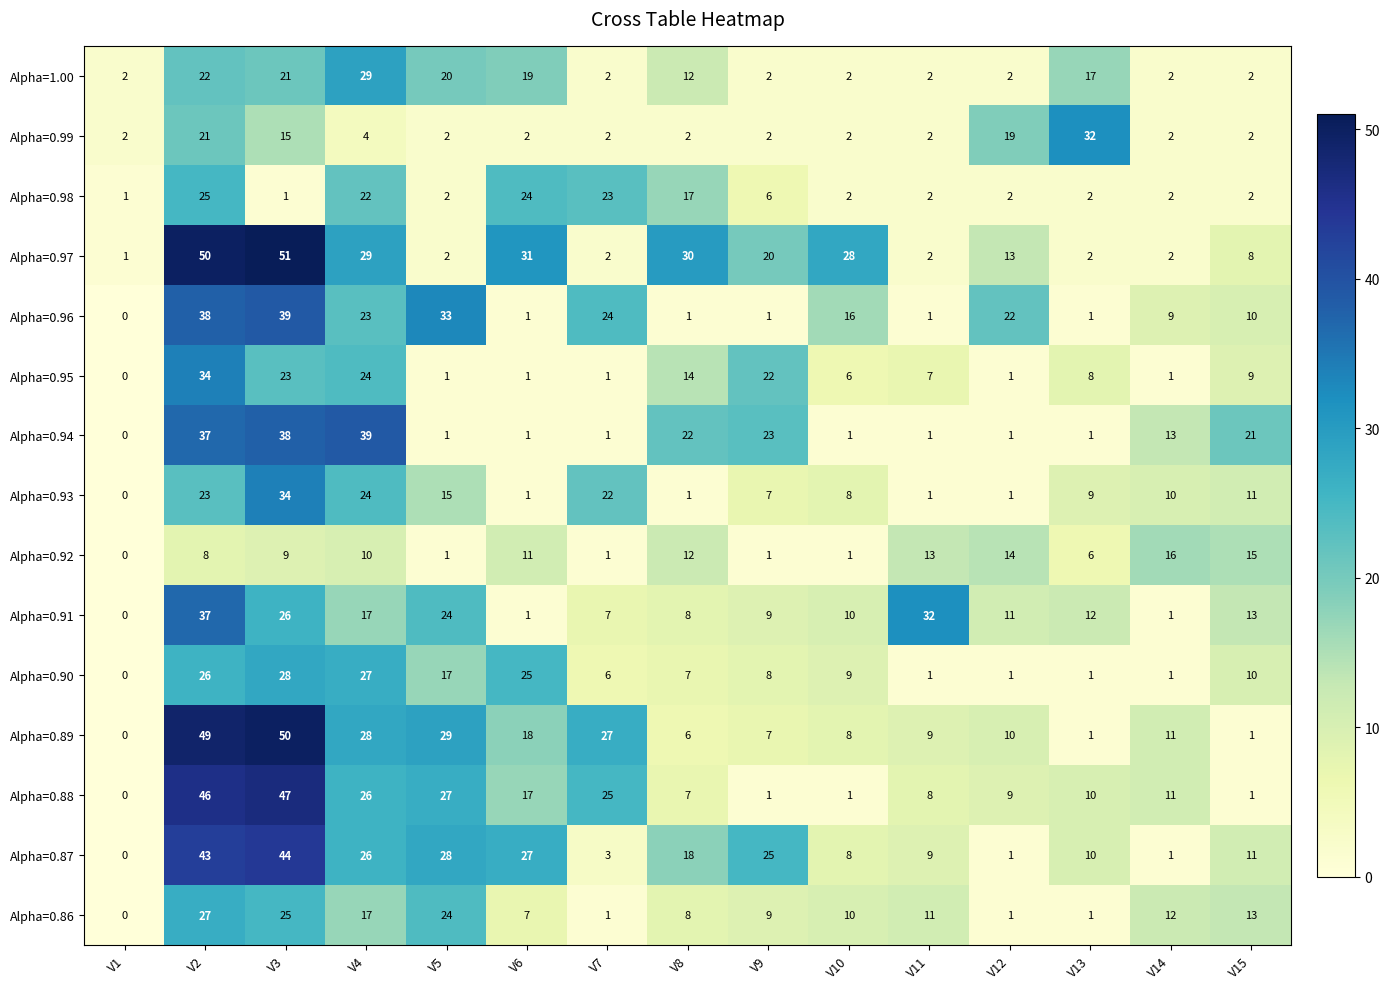

The value of Alpha=0.93 at V12 is 1. True or false?

True